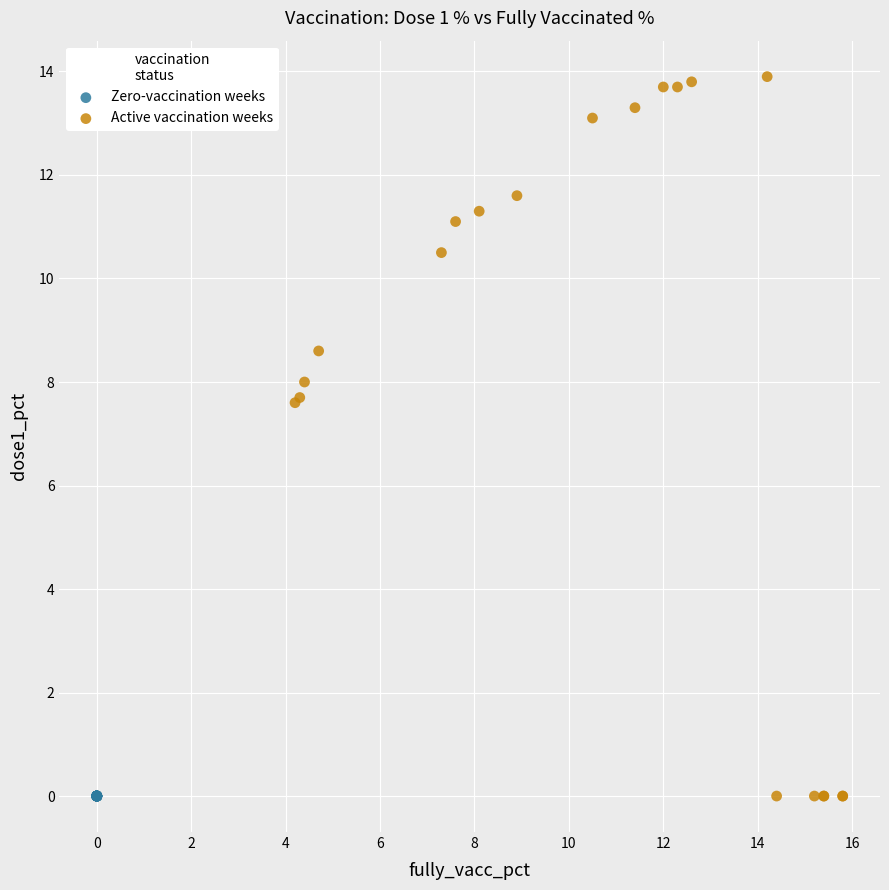

Which series contains the highest Y value?

Active vaccination weeks